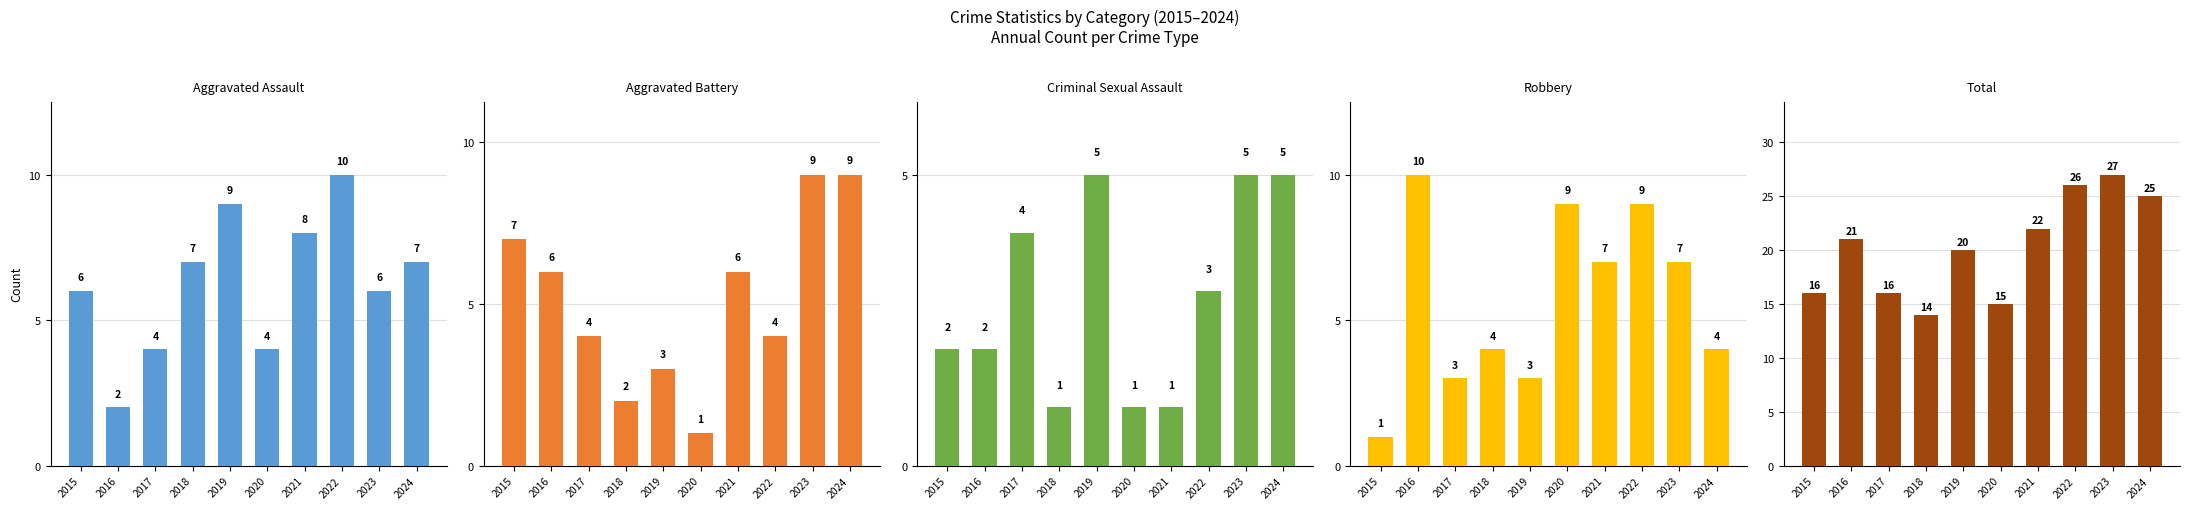

Between 2022 and 2021, which is larger?

2022